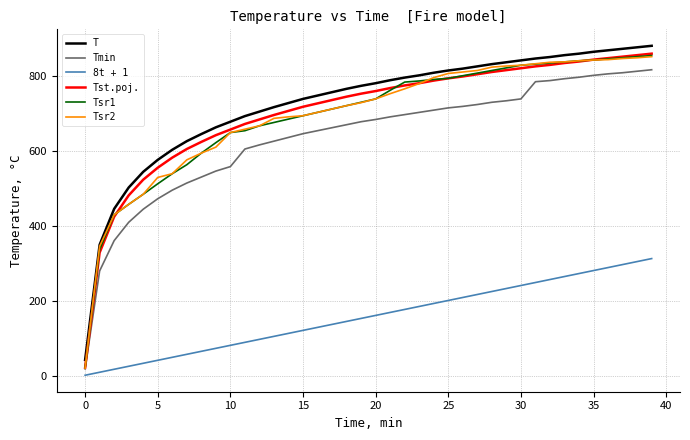

True or false: 8t + 1 and Tst.poj. intersect in this chart.

False